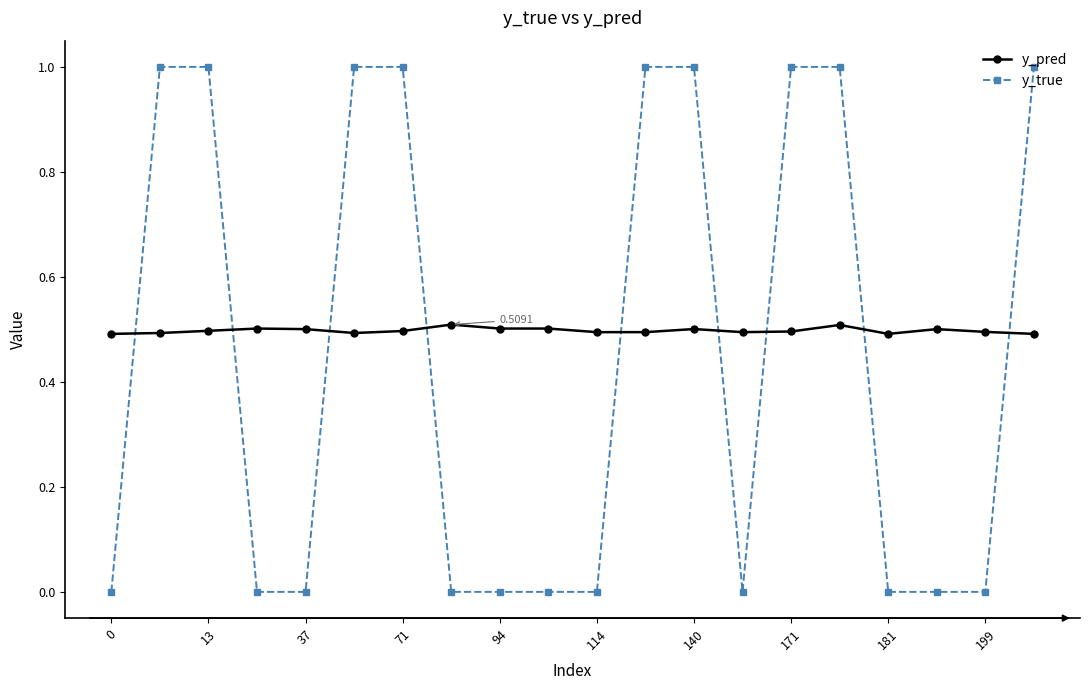

Rank the series by their maximum value, from highest to lowest.

y_true, y_pred